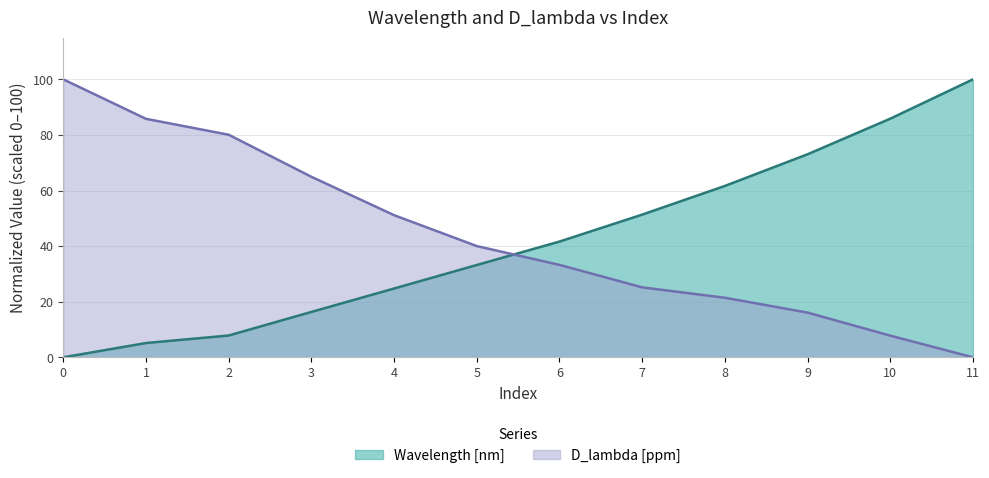

Reading left to right, transcribe all the data shown in this chart.

Wavelength [nm]: 0=0.0	1=5.1	2=7.8	3=16.3	4=24.8	5=33.2	6=41.6	7=51.3	8=61.7	9=73.1	10=85.9	11=100.0
D_lambda [ppm]: 0=100.0	1=85.8	2=80.1	3=64.9	4=51.1	5=40.0	6=33.3	7=25.2	8=21.4	9=16.1	10=7.8	11=0.0